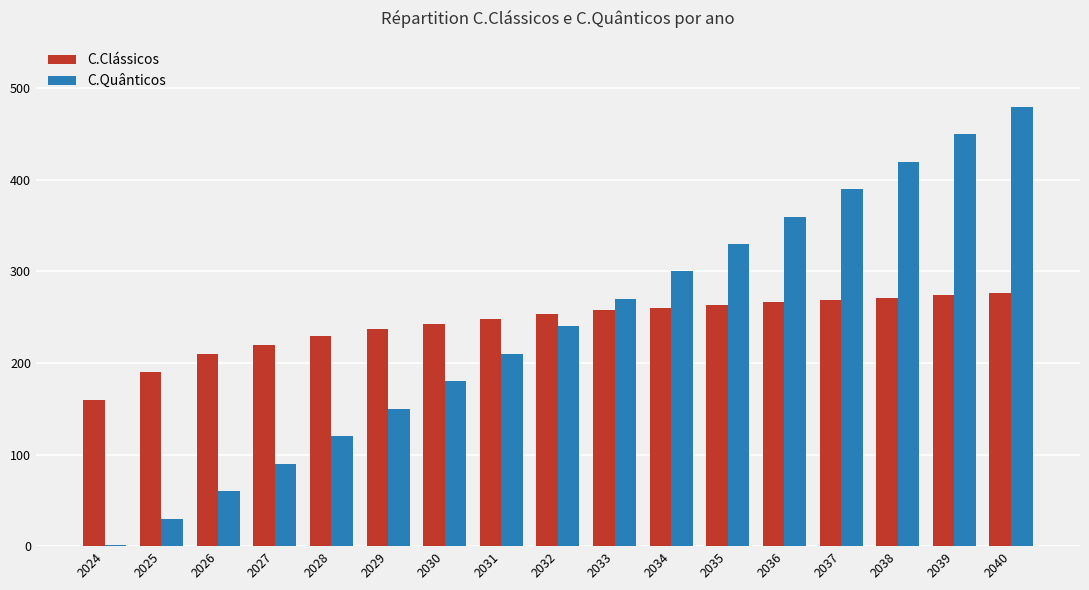

What is the total value across all series at 2031?

458.5